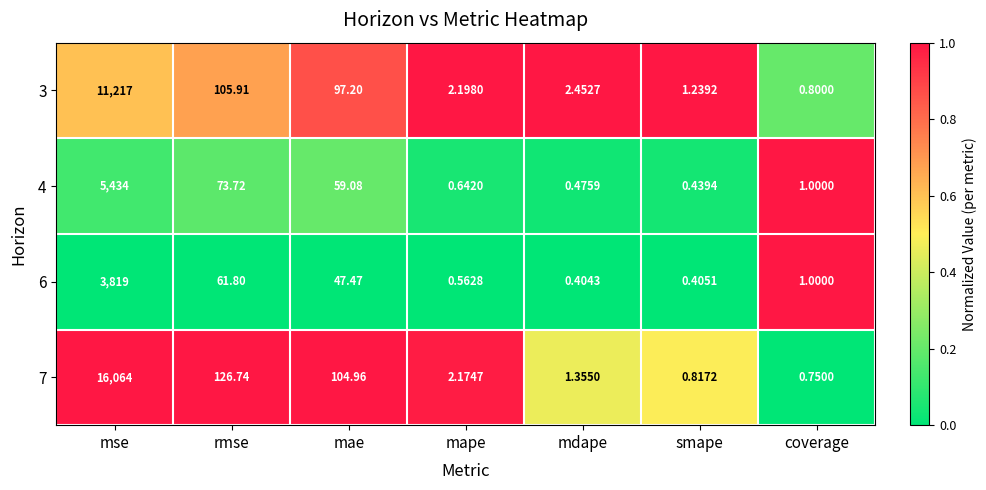

How many data points does each series have?

7